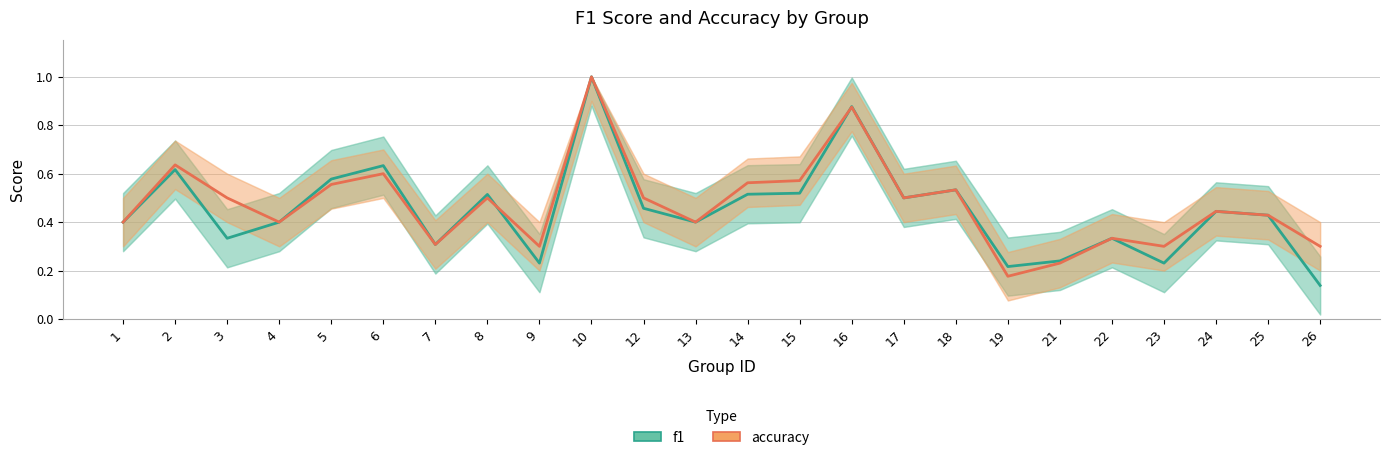

What is the total value across all series at 9?

0.5